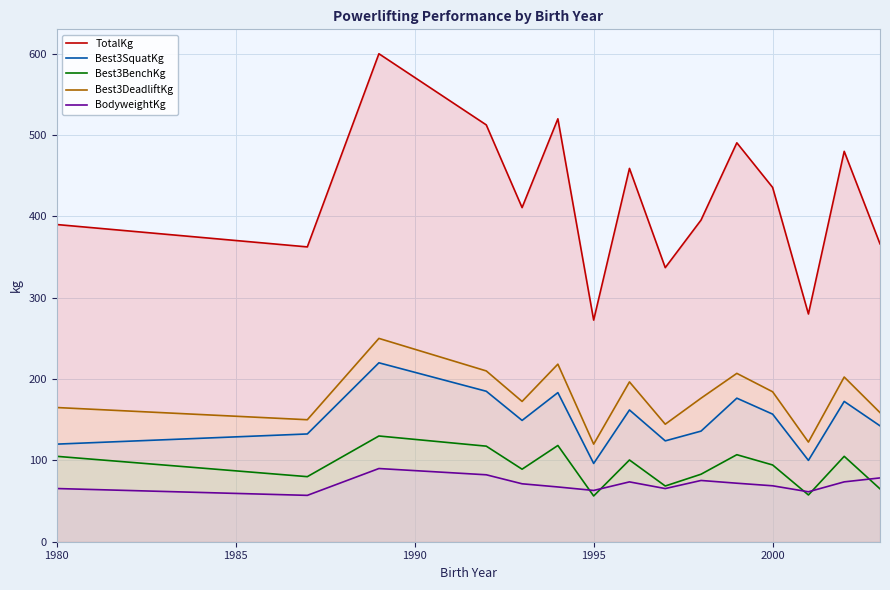

Rank the series by their maximum value, from highest to lowest.

TotalKg, Best3DeadliftKg, Best3SquatKg, Best3BenchKg, BodyweightKg